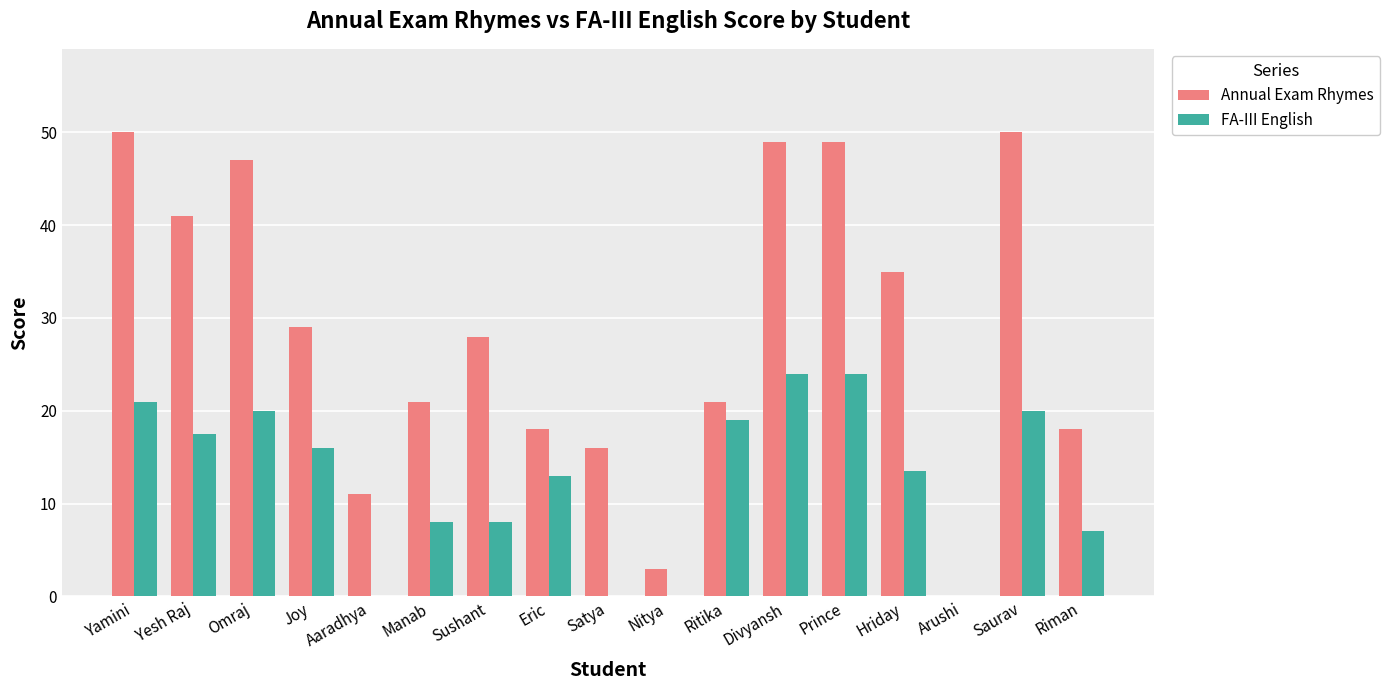

Are the bars horizontal?

No